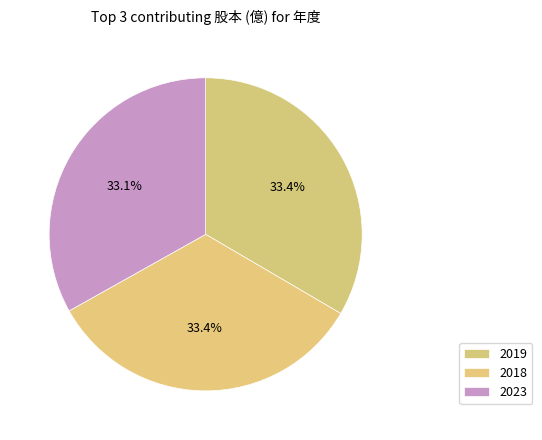

Is there any slice that represents more than half of the pie?

No